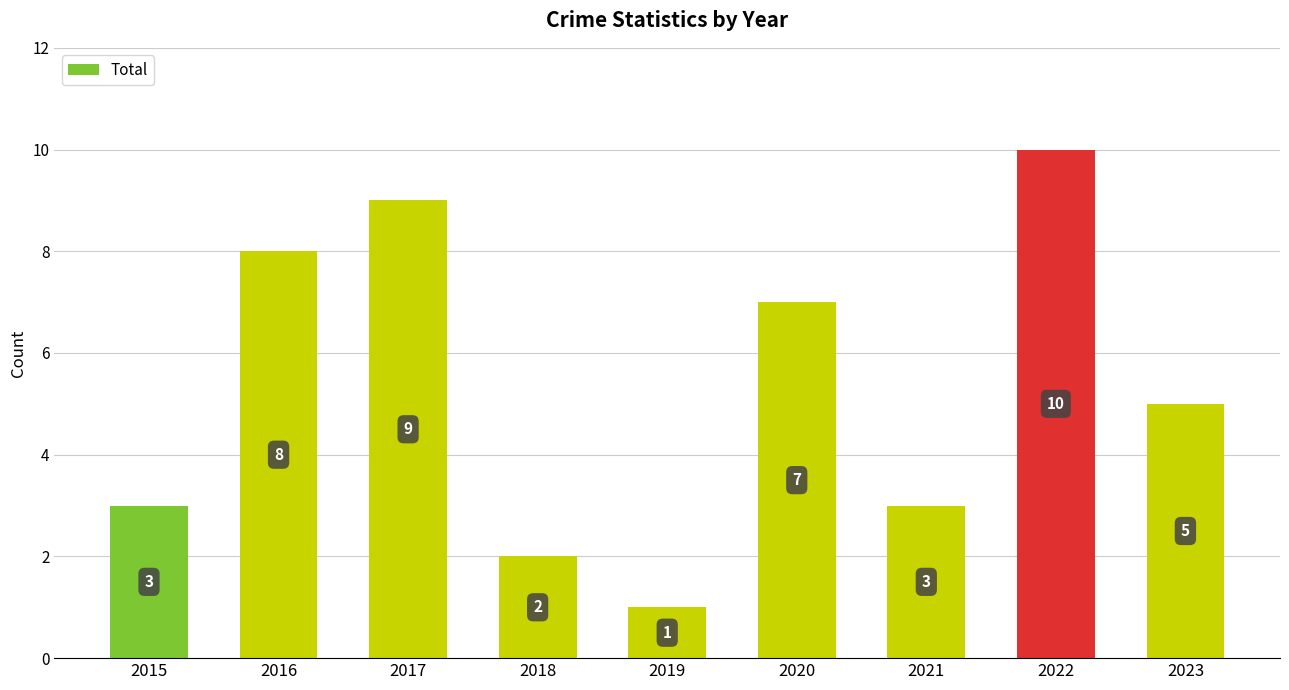

Count the values in the range 3 to 8.

5